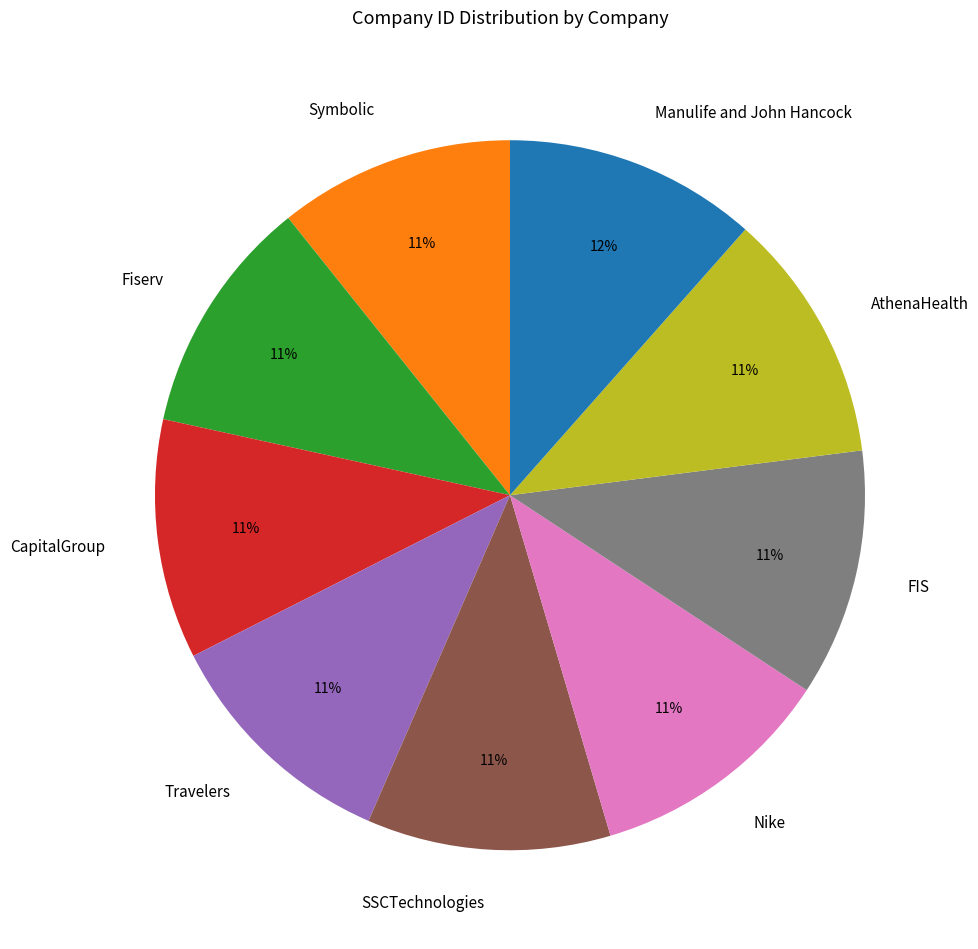

True or false: Manulife and John Hancock accounts for 12% of the total.

True